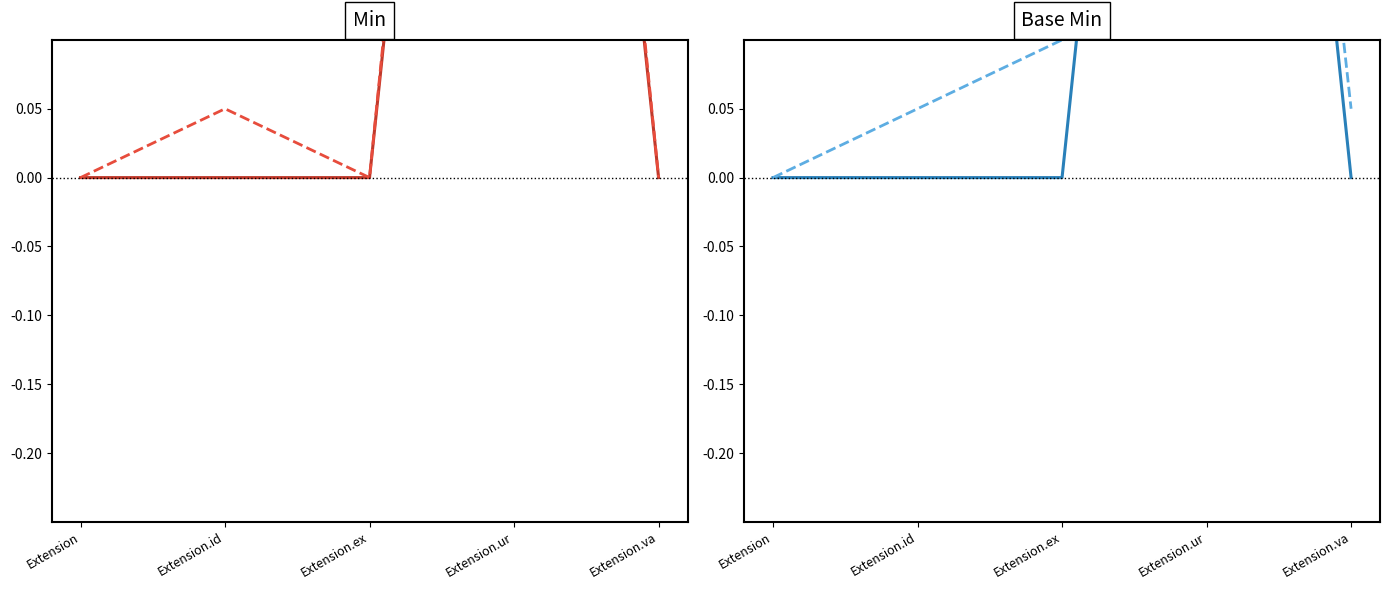

At which category does Min (projected) reach its first local peak?

Extension.id